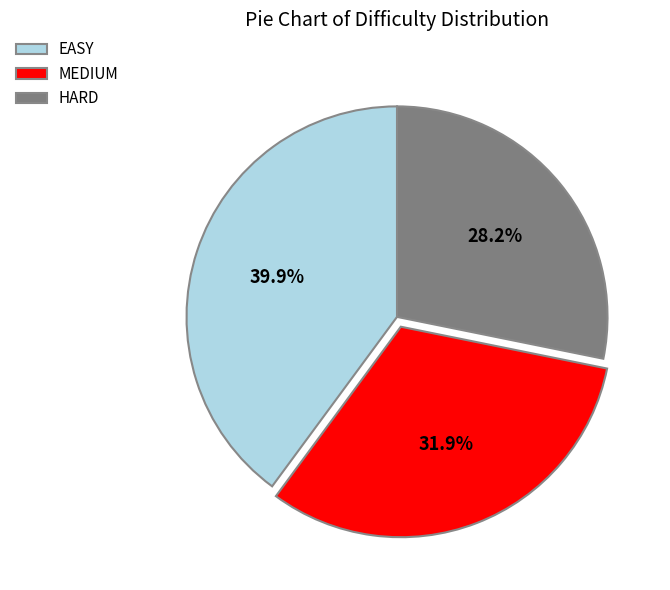

Between HARD and MEDIUM, which is larger?

MEDIUM